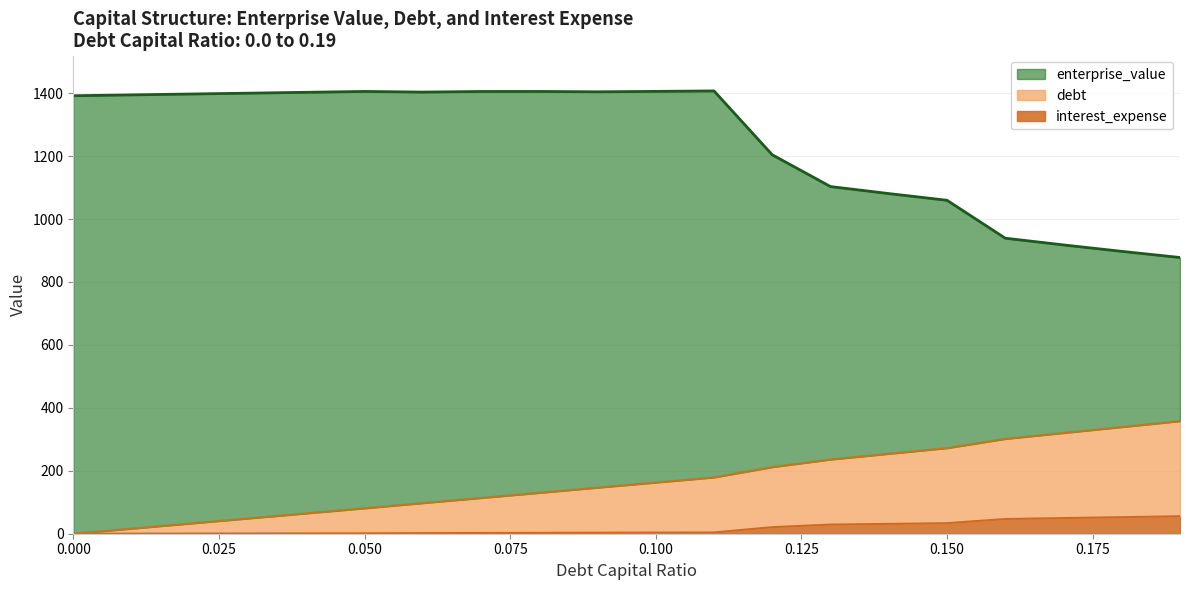

True or false: enterprise_value has more than 0 points higher than both neighbors.

True